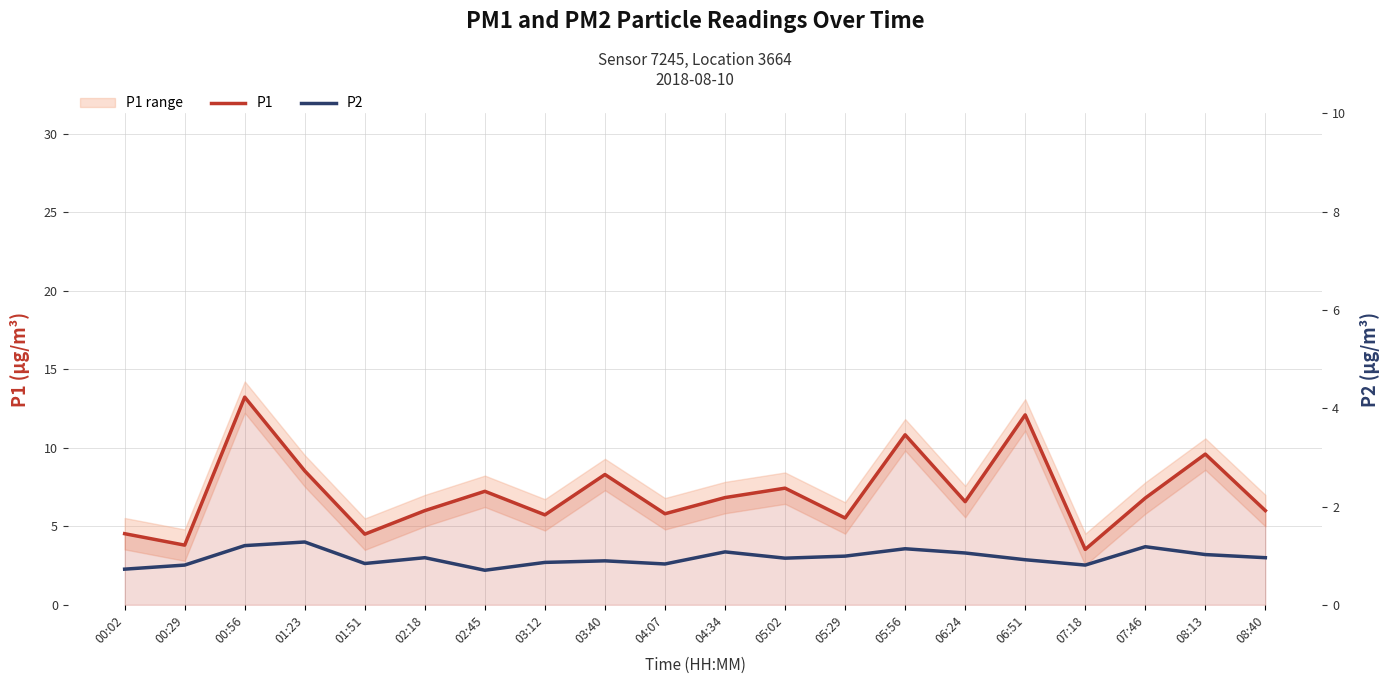

True or false: P2 and P1 intersect in this chart.

False